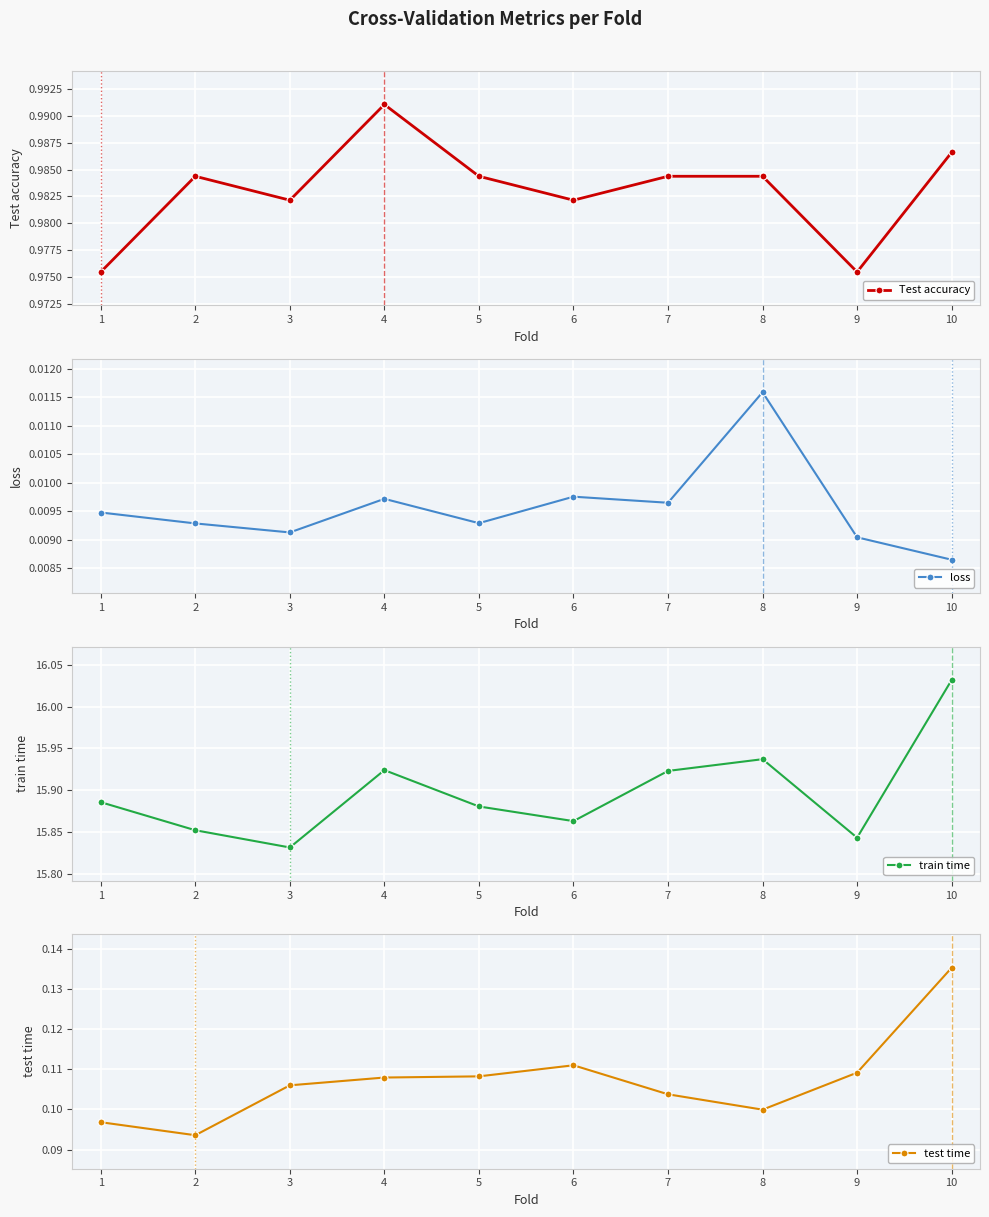

Does the chart display data point markers on the line(s)?

Yes